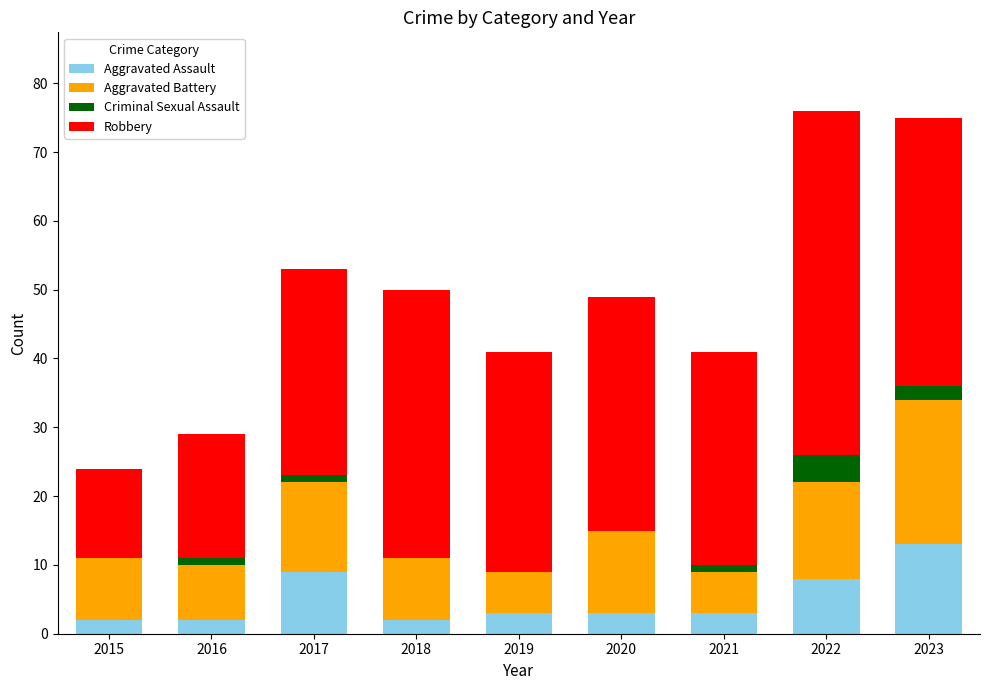

What is the sum of the Aggravated Assault values at 2020 and 2019?

6